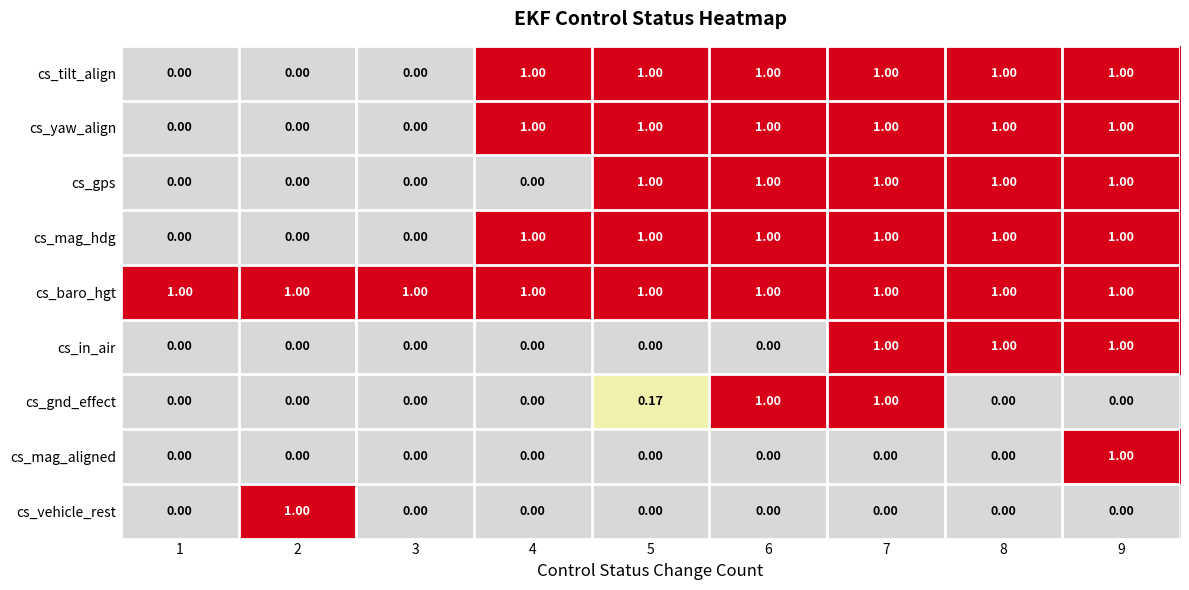

Which series has the largest total across all categories?

cs_baro_hgt